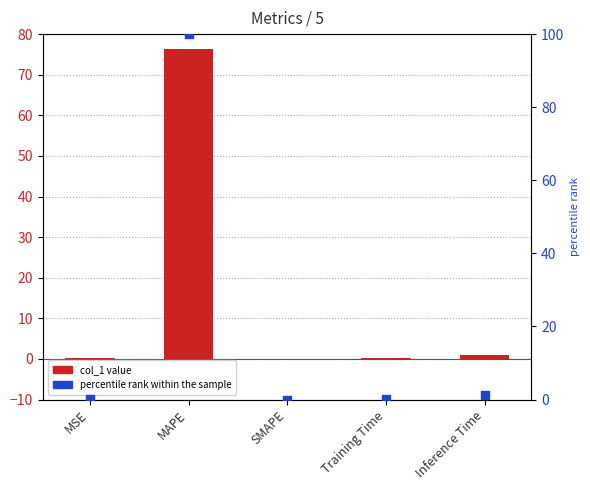

Which series reaches the minimum Y coordinate?

col_1